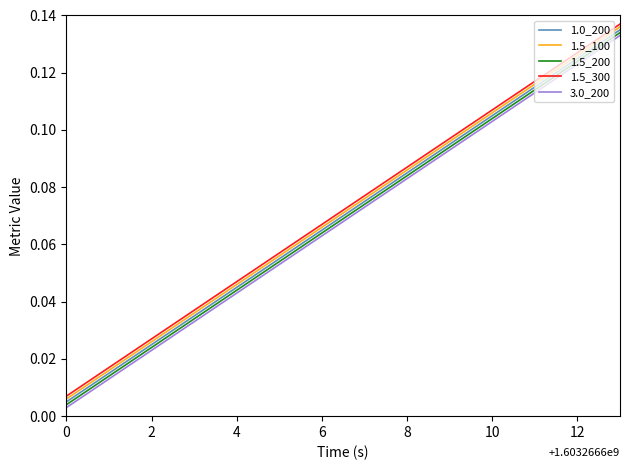

True or false: 1.5_100 has more than 2 points higher than both neighbors.

False